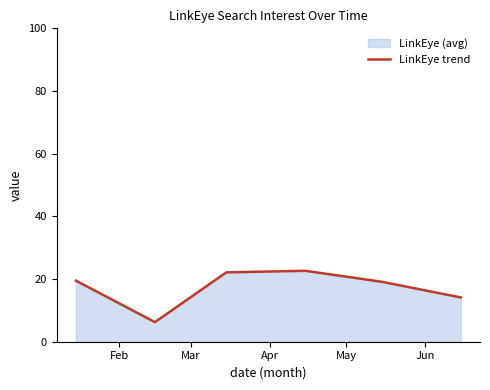

What is the difference between the maximum and minimum values?

16.4